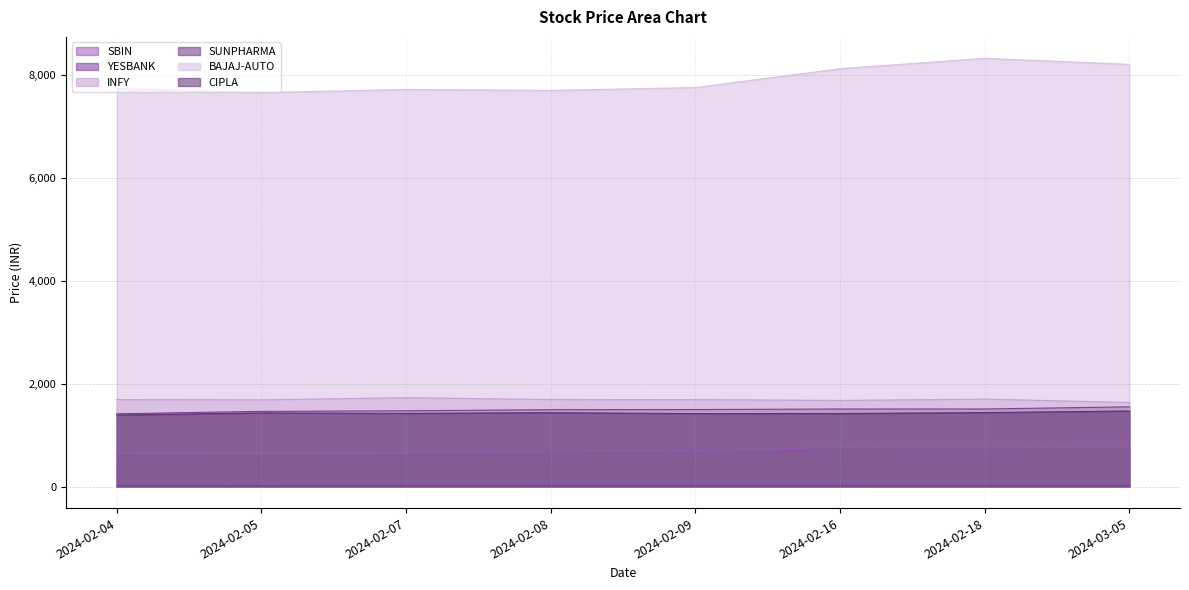

True or false: SBIN has more than 0 interior local peaks.

True